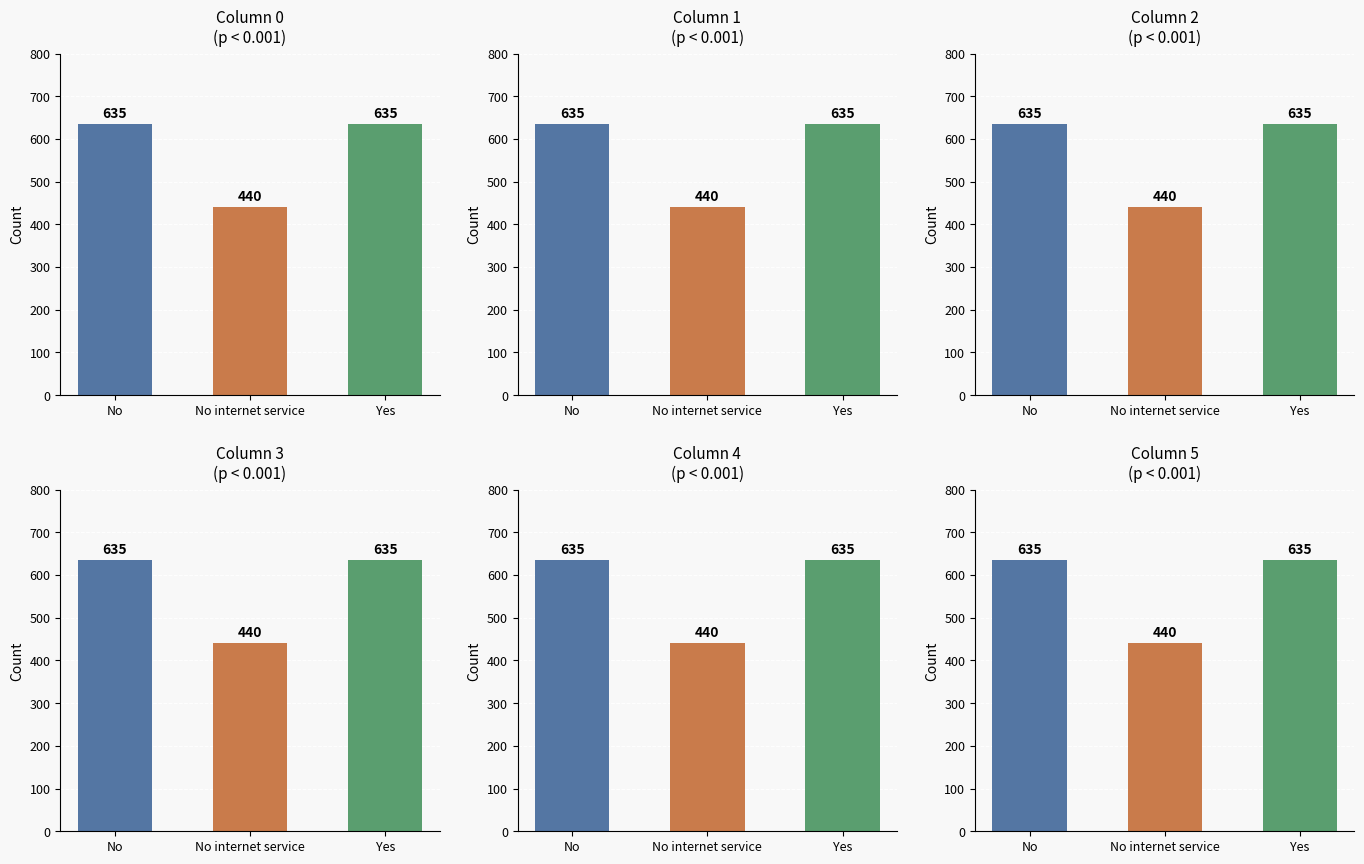

What is the value of the Consumers bar at the 6th from the left?

635